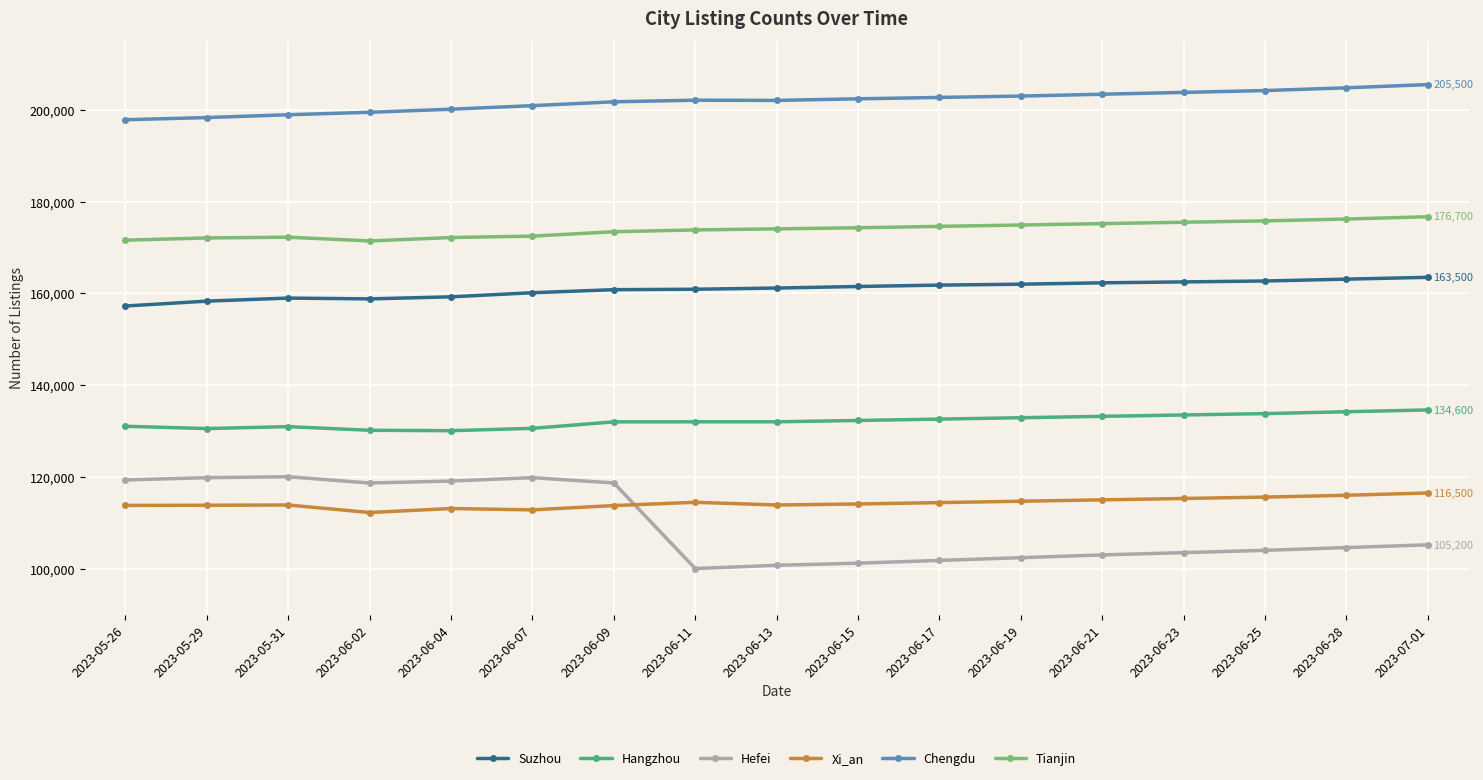

The Hangzhou series shows 202276 at 2023-05-26. True or false?

False